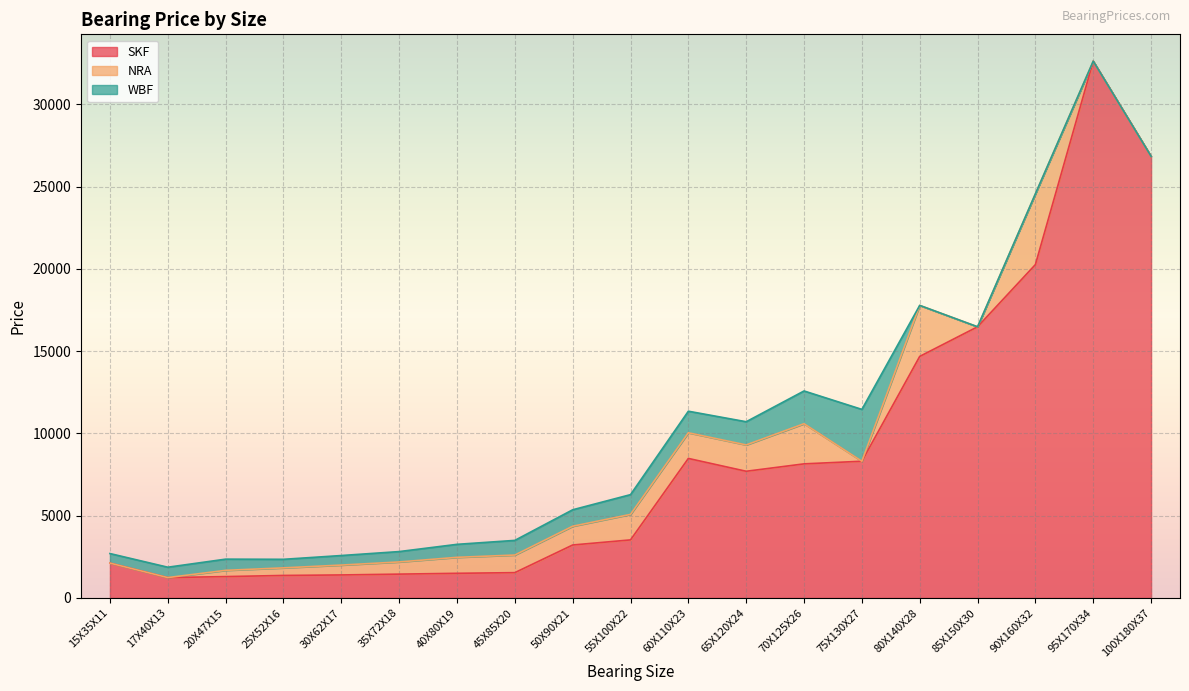

How many interior local peaks does the WBF series have?

2